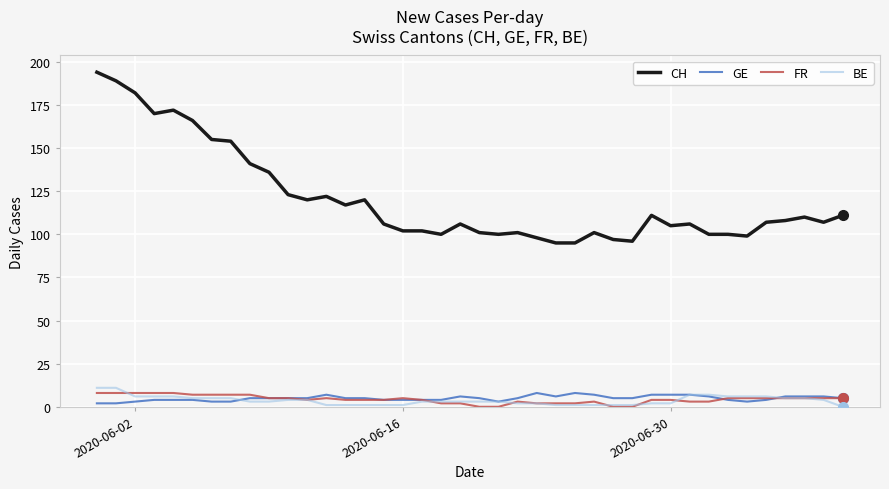

True or false: FR and CH cross at least once.

False